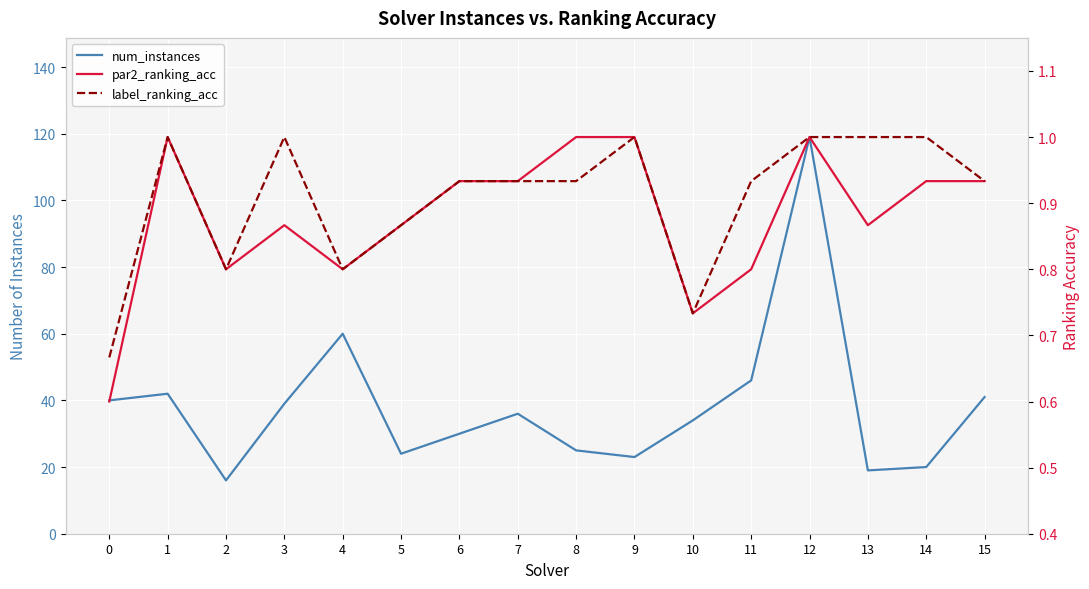

What is the difference between the second highest and minimum values in the num_instances series?

44.0